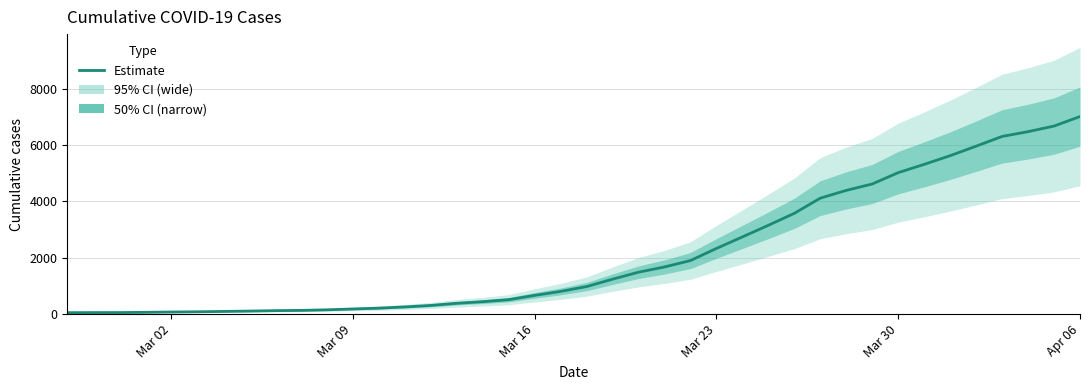

Which category has the highest value in the Estimate series?

Apr 06